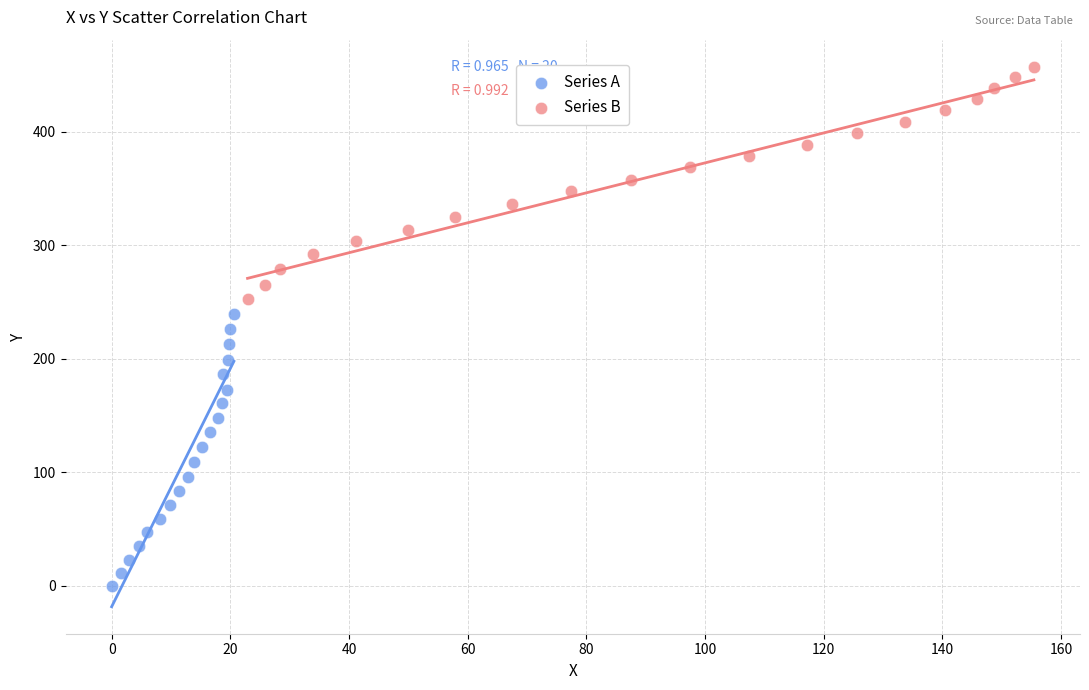

Which series reaches the minimum Y coordinate?

Series A